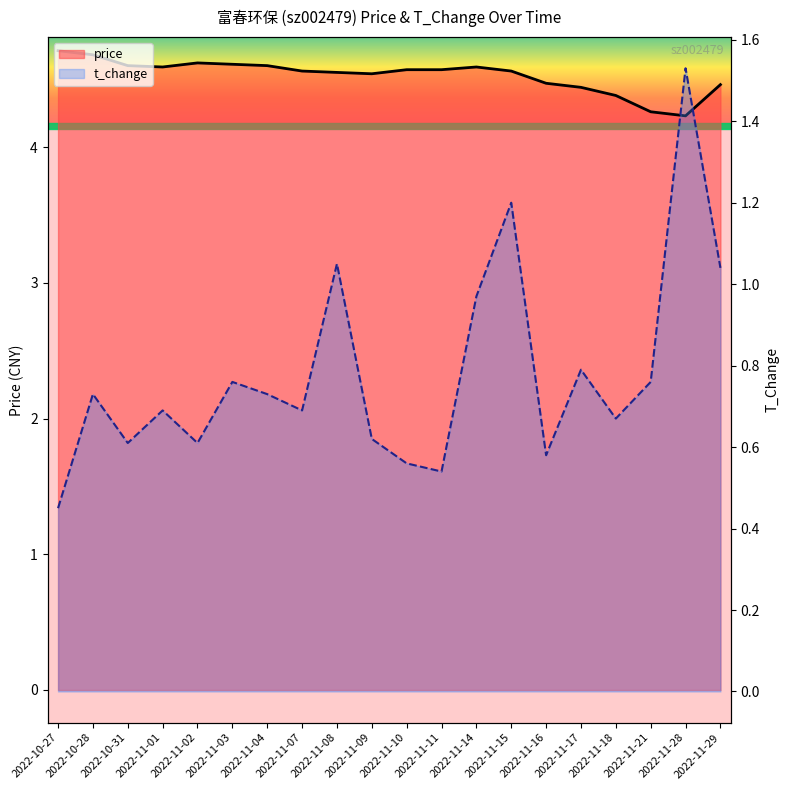

The value of t_change at 2022-10-31 is 0.6. True or false?

True